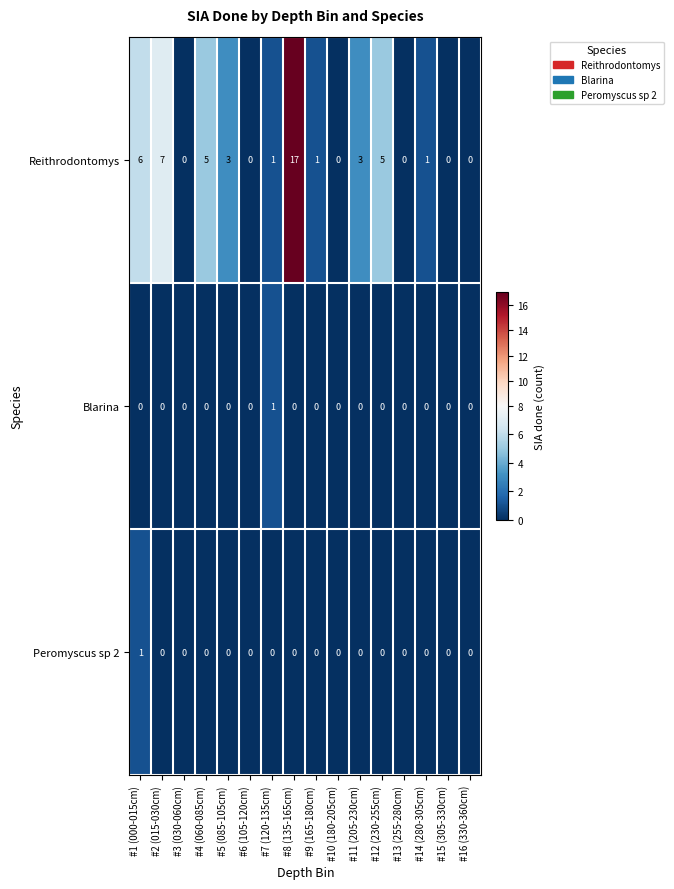

How many values in the Blarina series exceed 0?

1